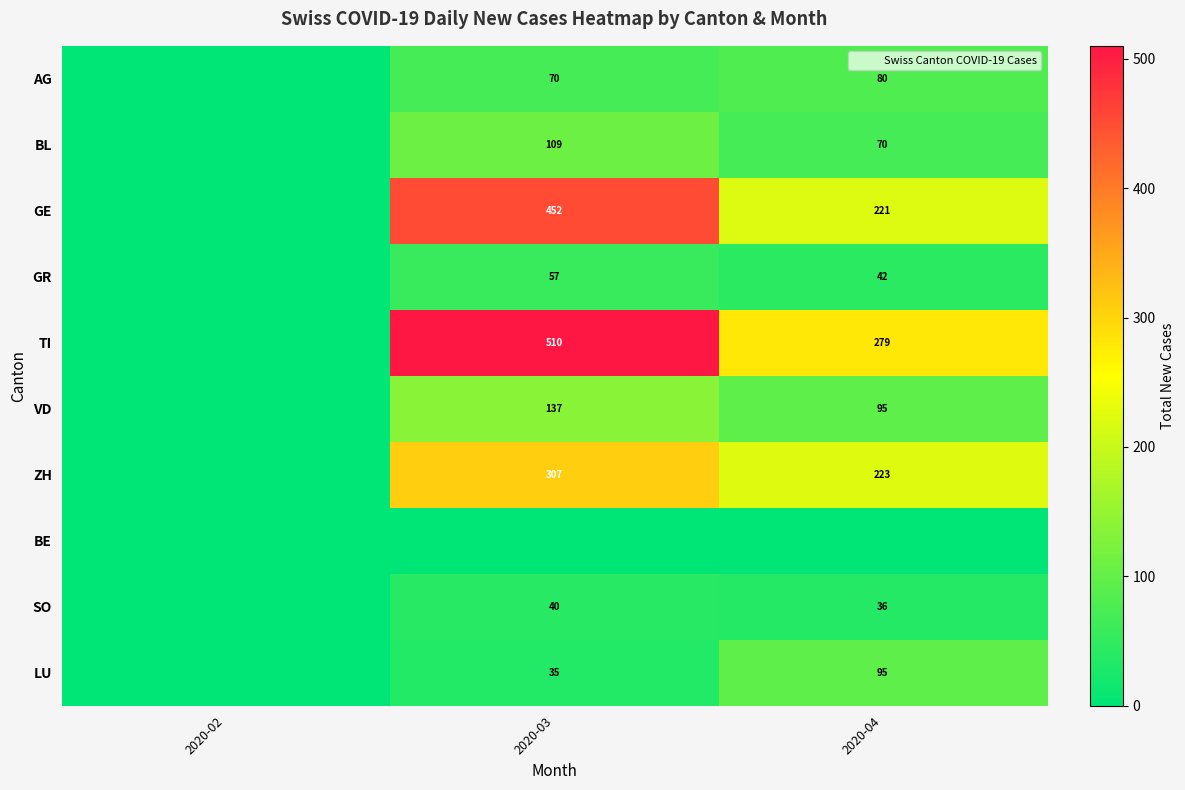

What is the total value across all series at 2020-04?

1141